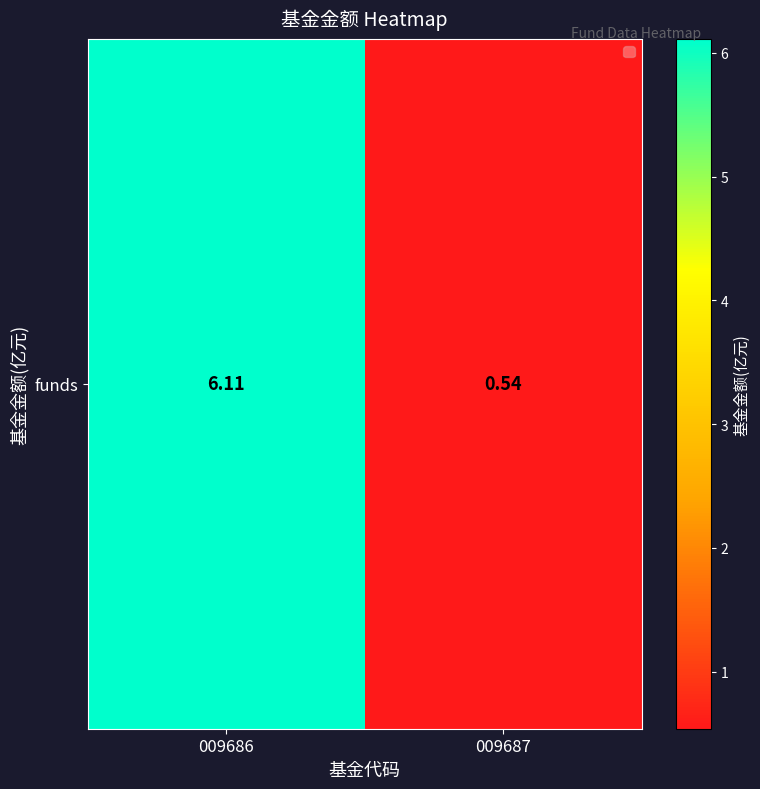

Is it true that the value at 009686 is 2.1?

False